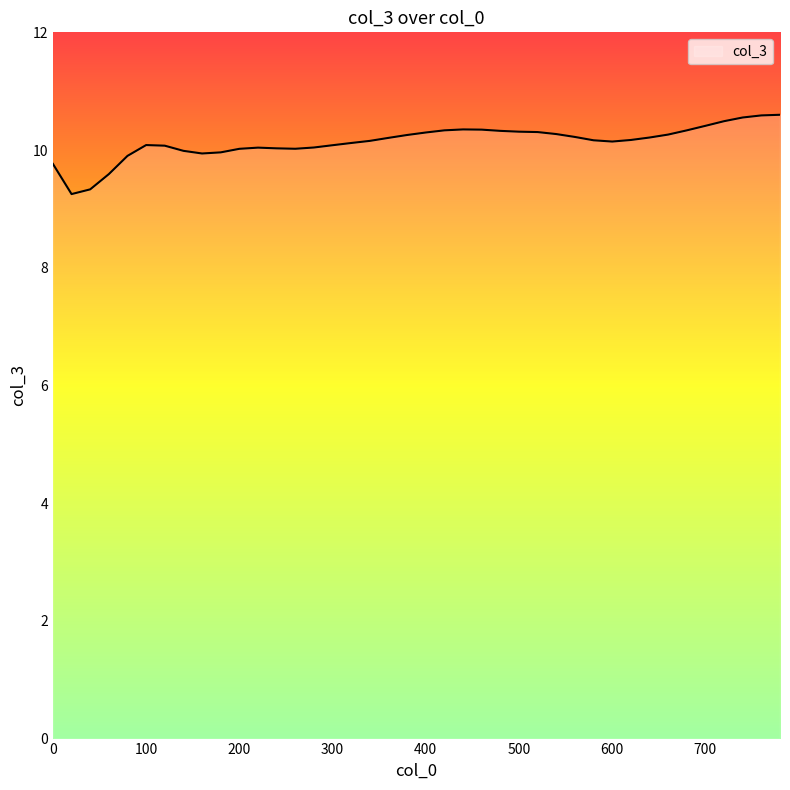

What is the minimum value shown in the chart?

9.3